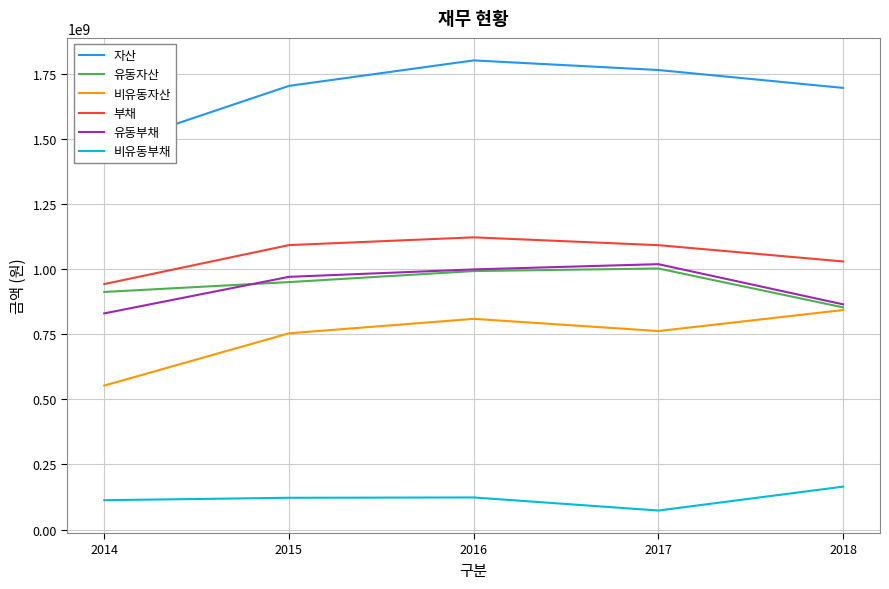

Which category has the highest value across all series?

2016